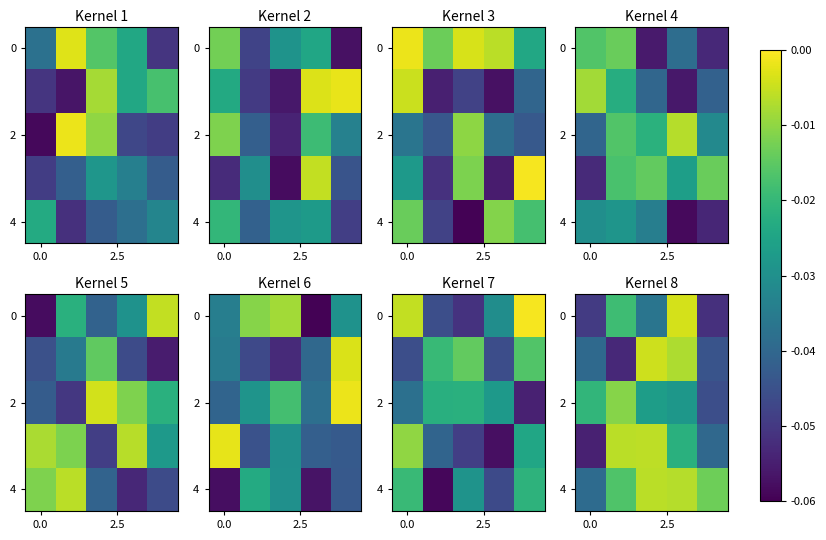

What is the minimum value shown in the chart?

-0.1